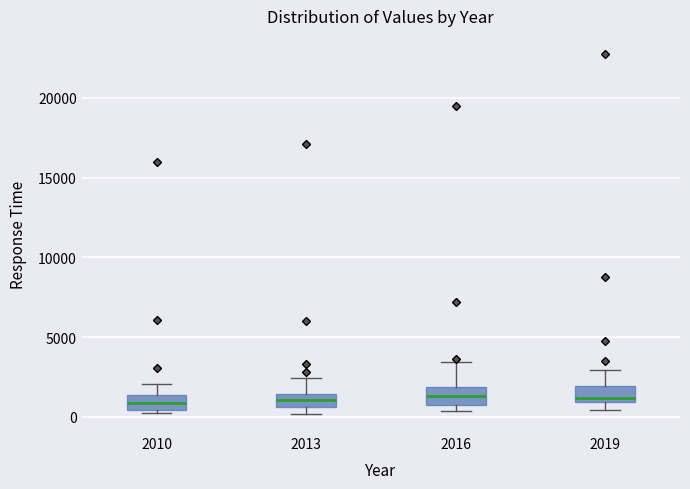

Reading left to right, read every box against the y-axis: the position of its median line, the range the box covers, and the ends of its whiskers. The values are not printed on the chart, so give them approximately, as read against the axis.

2010: median 1000, box 500 to 1500, whiskers 0 to 2000
2013: median 1000, box 500 to 1500, whiskers 0 to 2500
2016: median 1500, box 1000 to 2000, whiskers 500 to 3500
2019: median 1000 (just above the box's lower edge), box 1000 to 2000, whiskers 500 to 3000